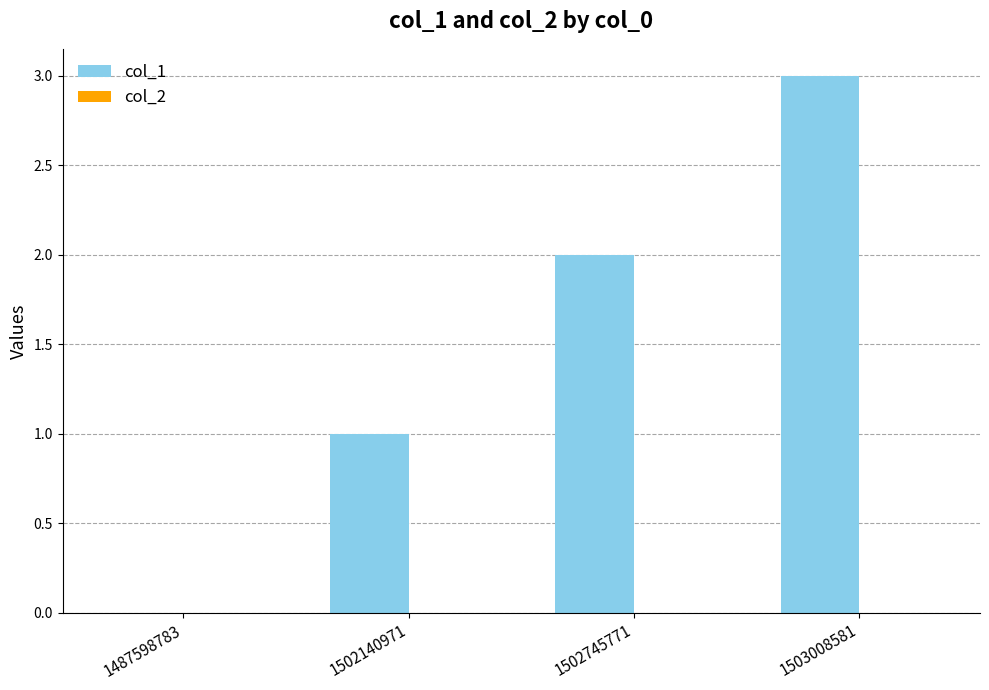

What is the sum of all values?

6